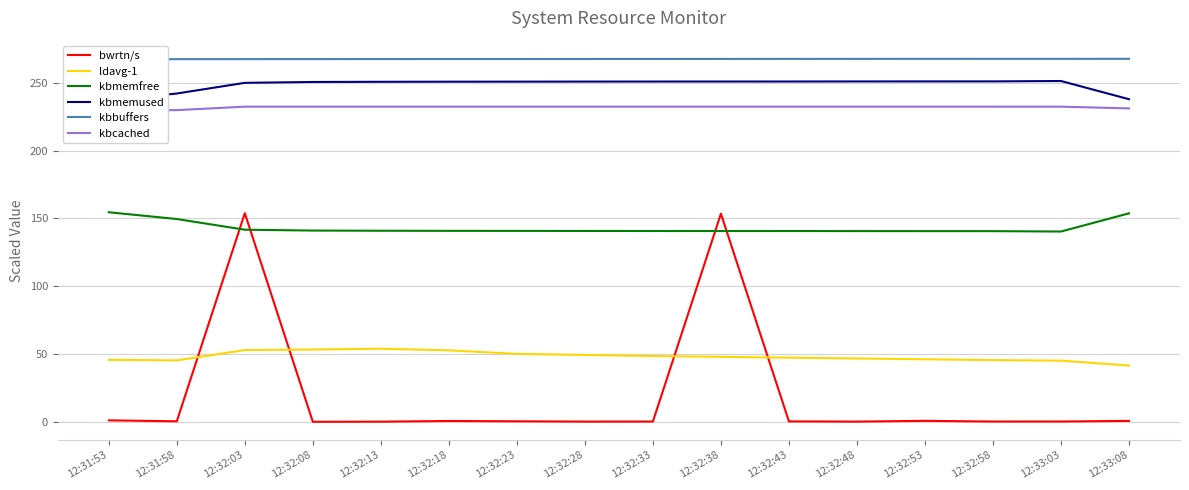

What is the value of the ldavg-1 point at the 13th from the left?

46.2